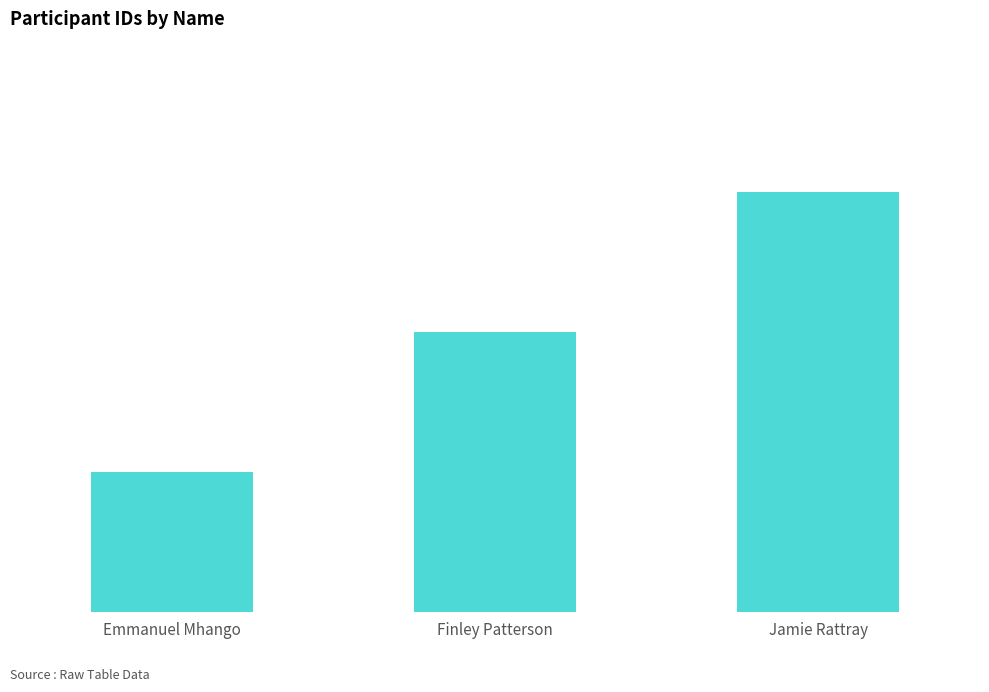

What position from the left is Emmanuel Mhango?

1